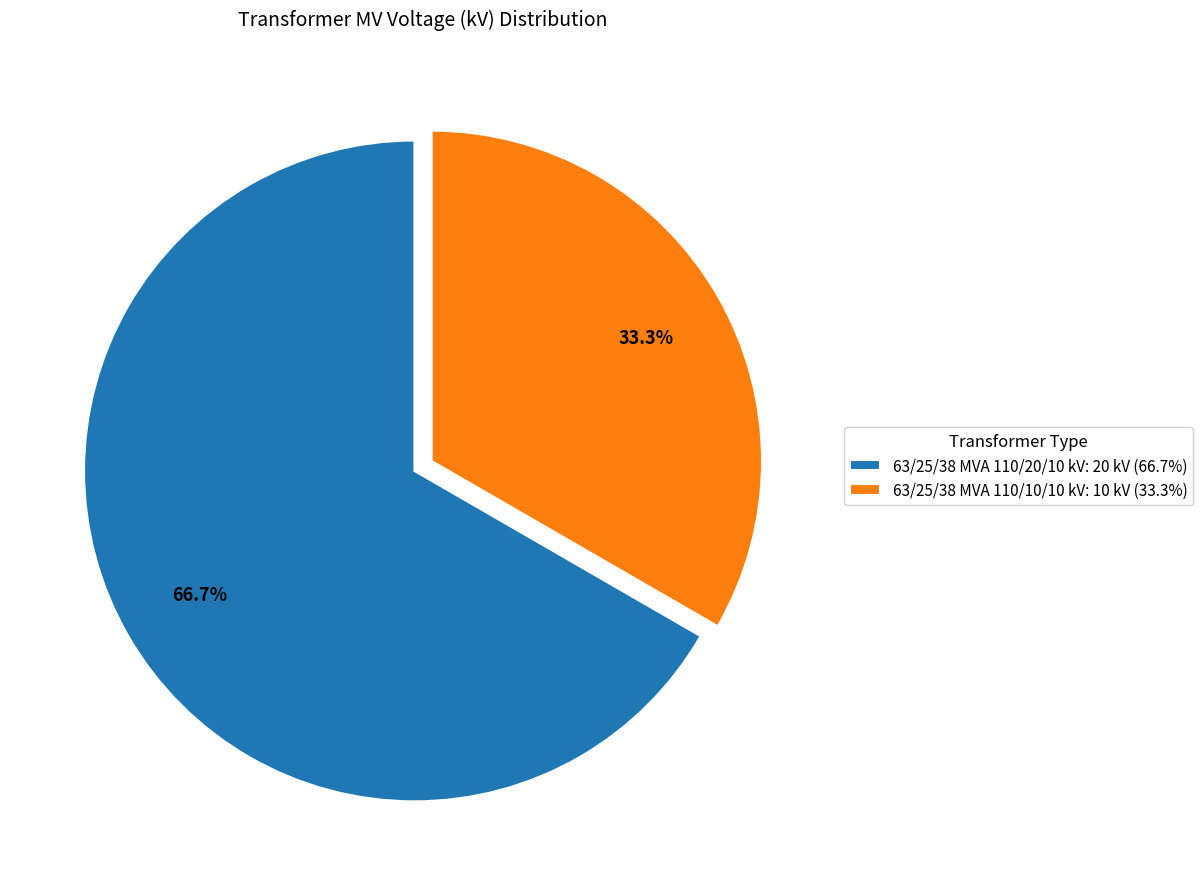

To the nearest percent, what percentage of the pie is 63/25/38 MVA 110/10/10 kV?

33%